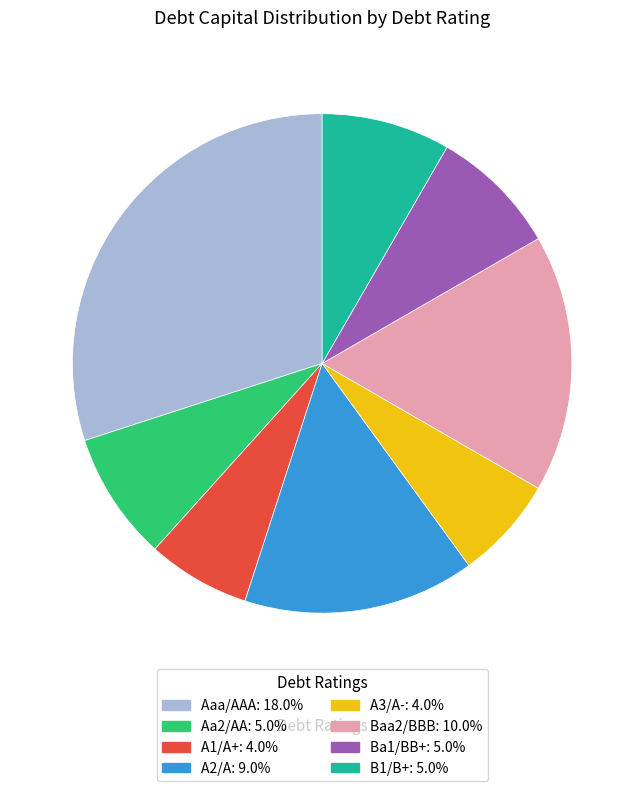

How many slices are in this pie chart?

8